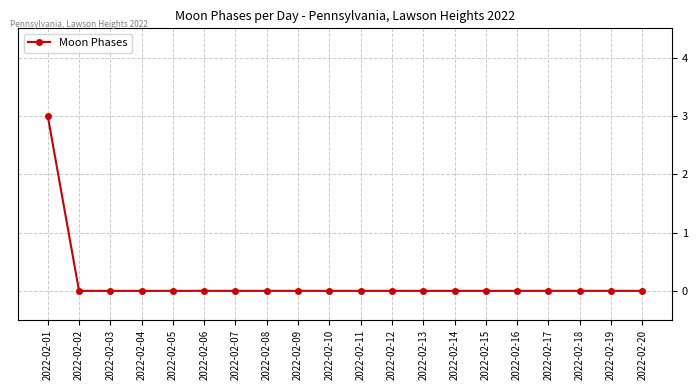

Does the chart display data point markers on the line(s)?

Yes